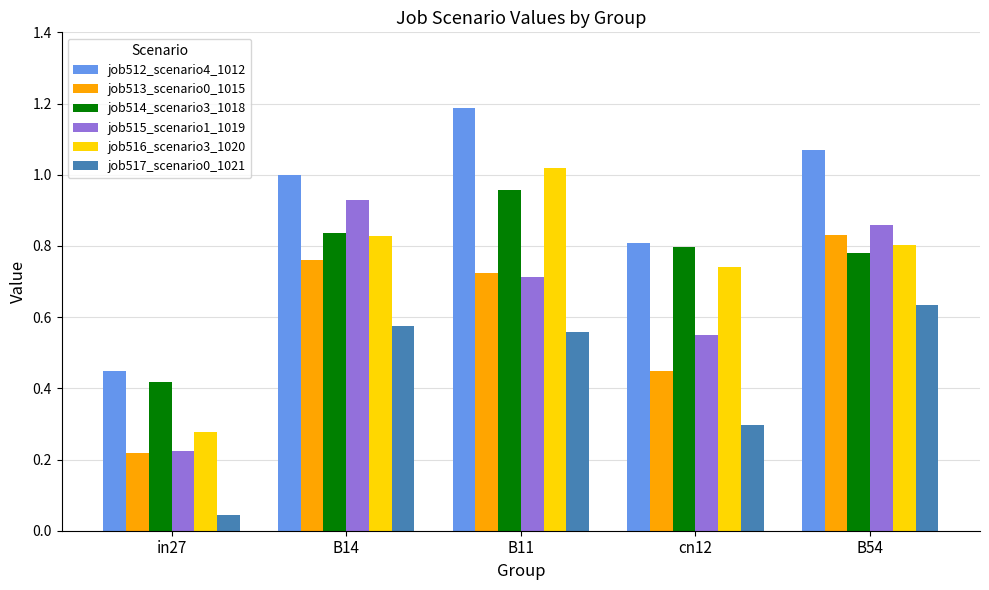

What is the total value across all series at B54?

5.0